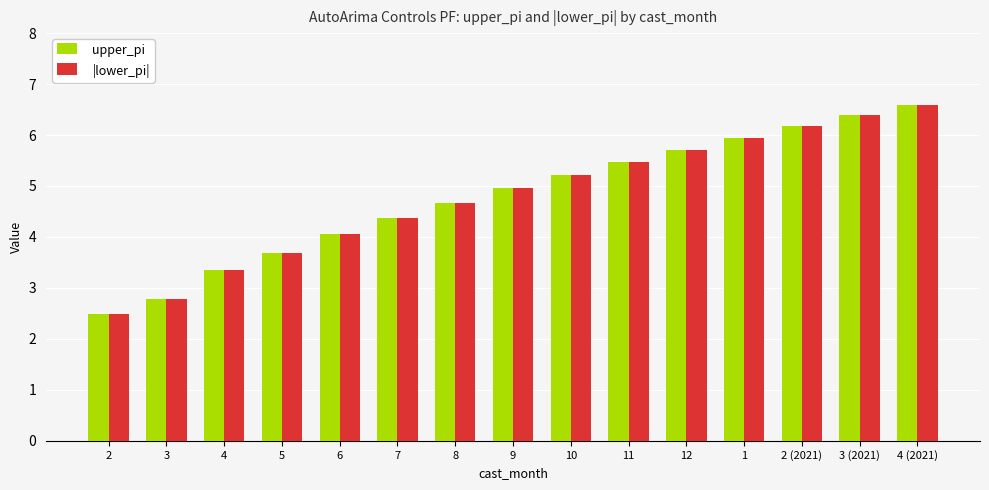

Where does the |lower_pi| series first go above 4?

6